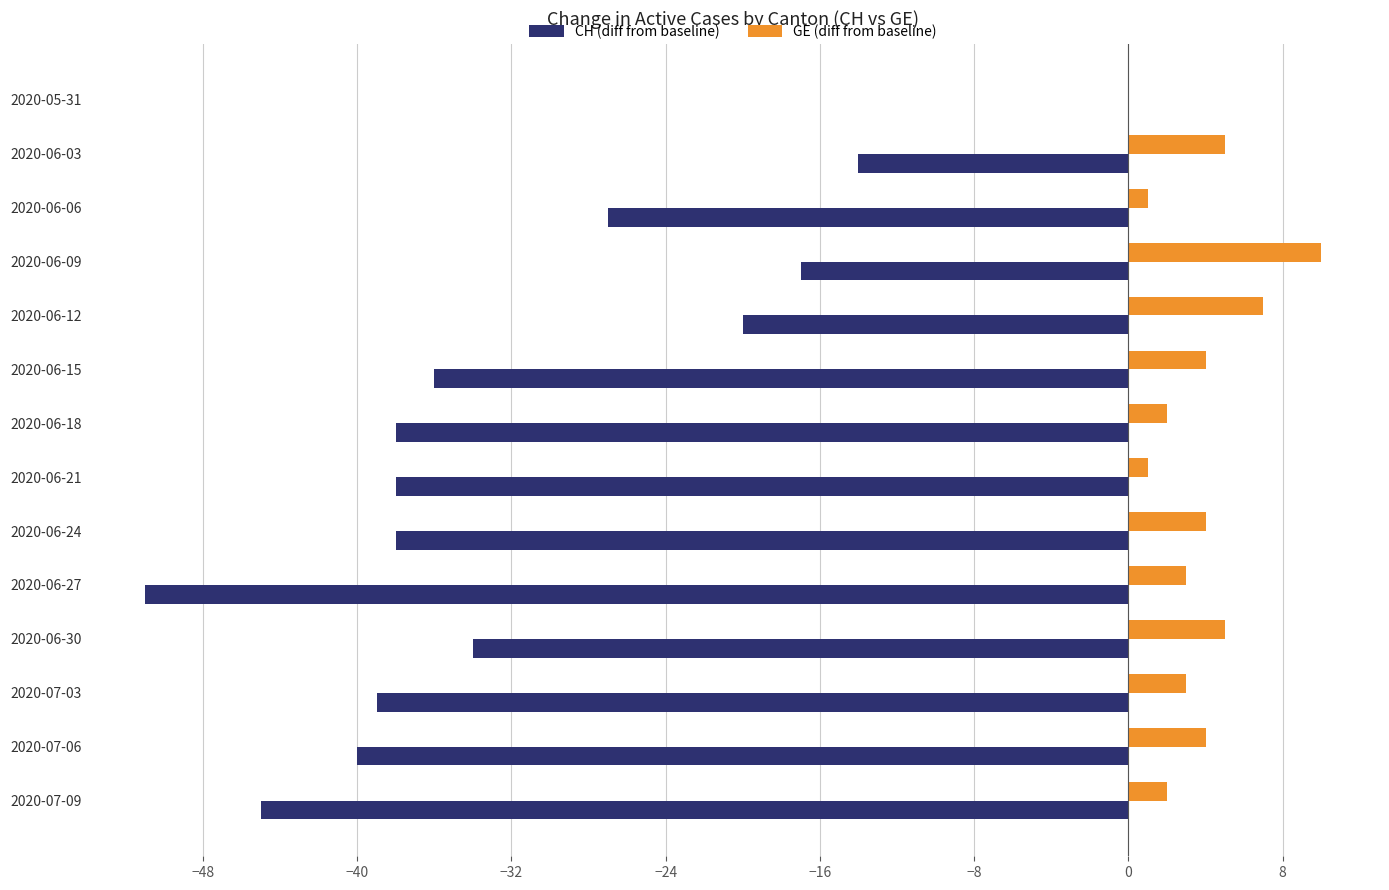

What is the sum of the CH (diff from baseline) values at 2020-06-09 and 2020-06-30?

-51